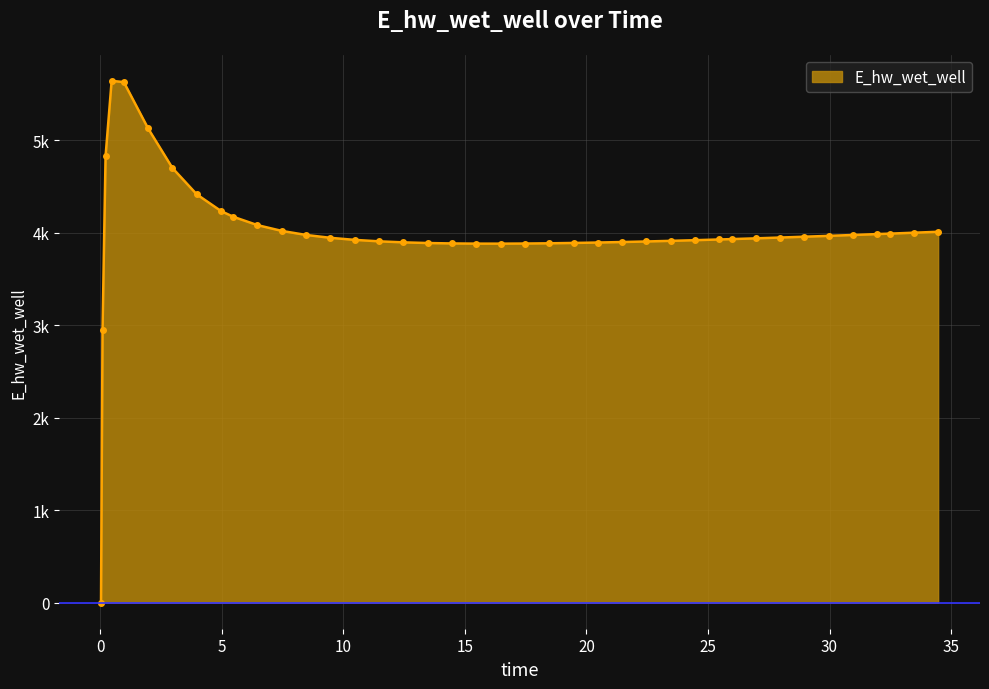

Does the chart have visible grid lines?

Yes